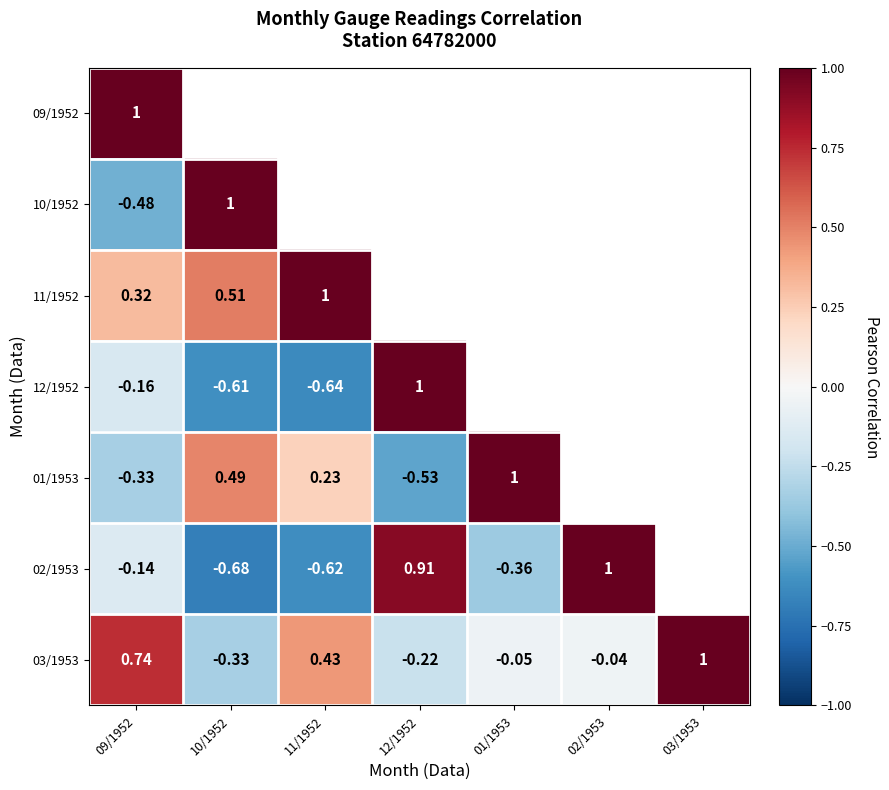

At which category does the chart reach its minimum across all series?

10/1952